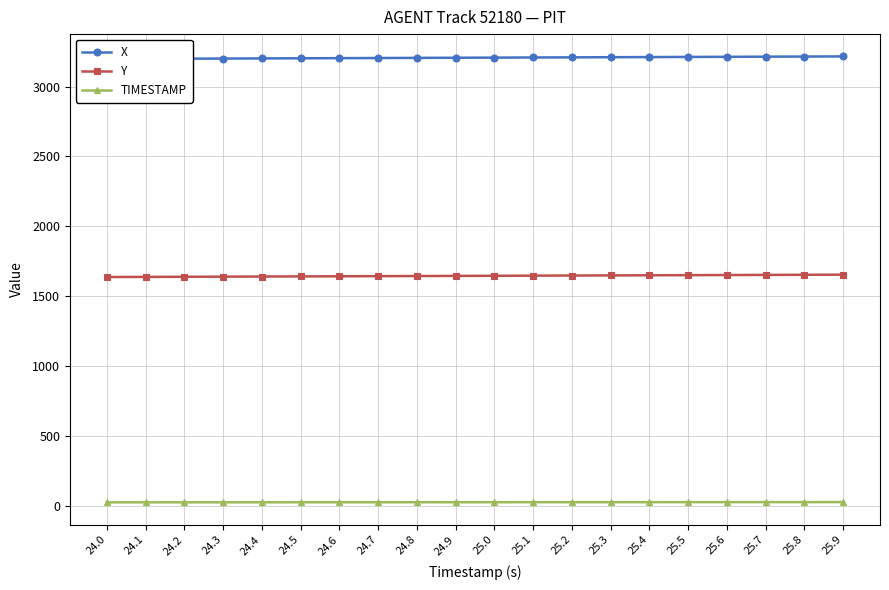

Reading right to left, list all the values displayed in this chart.

X: 25.9=3215.9	25.8=3214.9	25.7=3213.9	25.6=3213.0	25.5=3212.0	25.4=3211.1	25.3=3210.1	25.2=3209.2	25.1=3208.2	25.0=3207.2	24.9=3206.3	24.8=3205.3	24.7=3204.3	24.6=3203.4	24.5=3202.4	24.4=3201.5	24.3=3200.5	24.2=3199.6	24.1=3198.6	24.0=3197.6
Y: 25.9=1653.8	25.8=1652.9	25.7=1652.0	25.6=1651.1	25.5=1650.2	25.4=1649.3	25.3=1648.4	25.2=1647.5	25.1=1646.6	25.0=1645.7	24.9=1644.8	24.8=1643.9	24.7=1643.0	24.6=1642.2	24.5=1641.3	24.4=1640.4	24.3=1639.5	24.2=1638.6	24.1=1637.7	24.0=1636.8
TIMESTAMP: 25.9=25.9	25.8=25.8	25.7=25.7	25.6=25.6	25.5=25.5	25.4=25.4	25.3=25.3	25.2=25.2	25.1=25.1	25.0=25.0	24.9=24.9	24.8=24.8	24.7=24.7	24.6=24.6	24.5=24.5	24.4=24.4	24.3=24.3	24.2=24.2	24.1=24.1	24.0=24.0